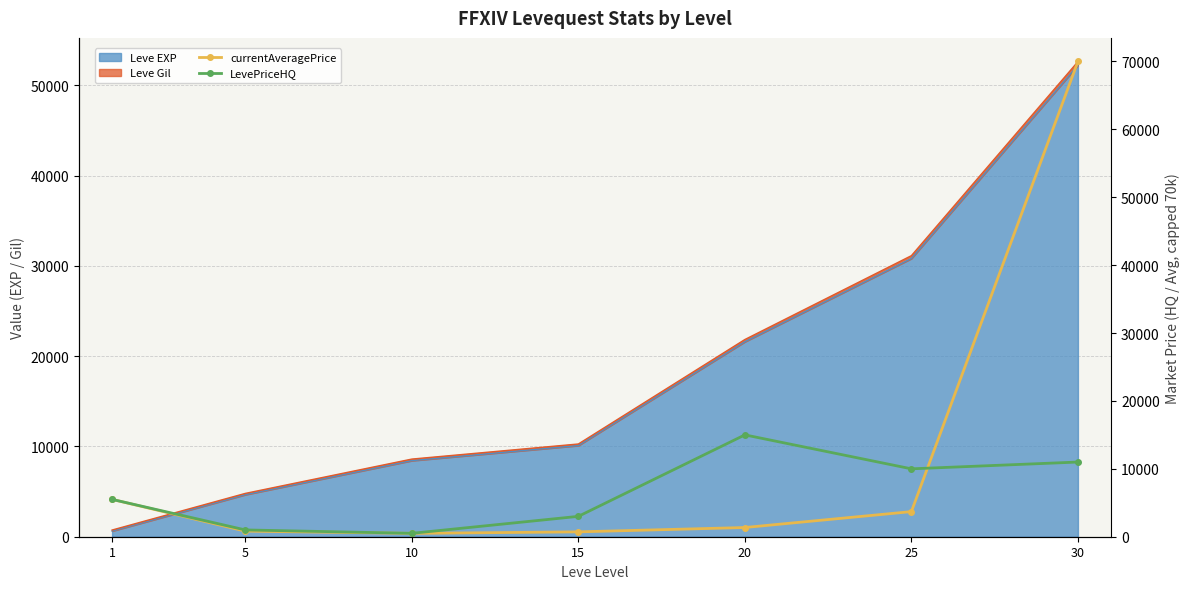

Rank the categories by currentAveragePrice value from lowest to highest.

10, 15, 5, 20, 25, 1, 30